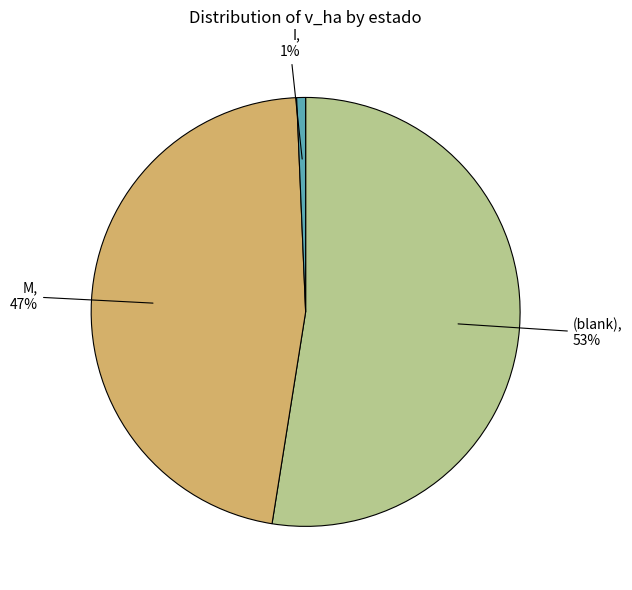

To the nearest percent, what is the average slice percentage?

33%